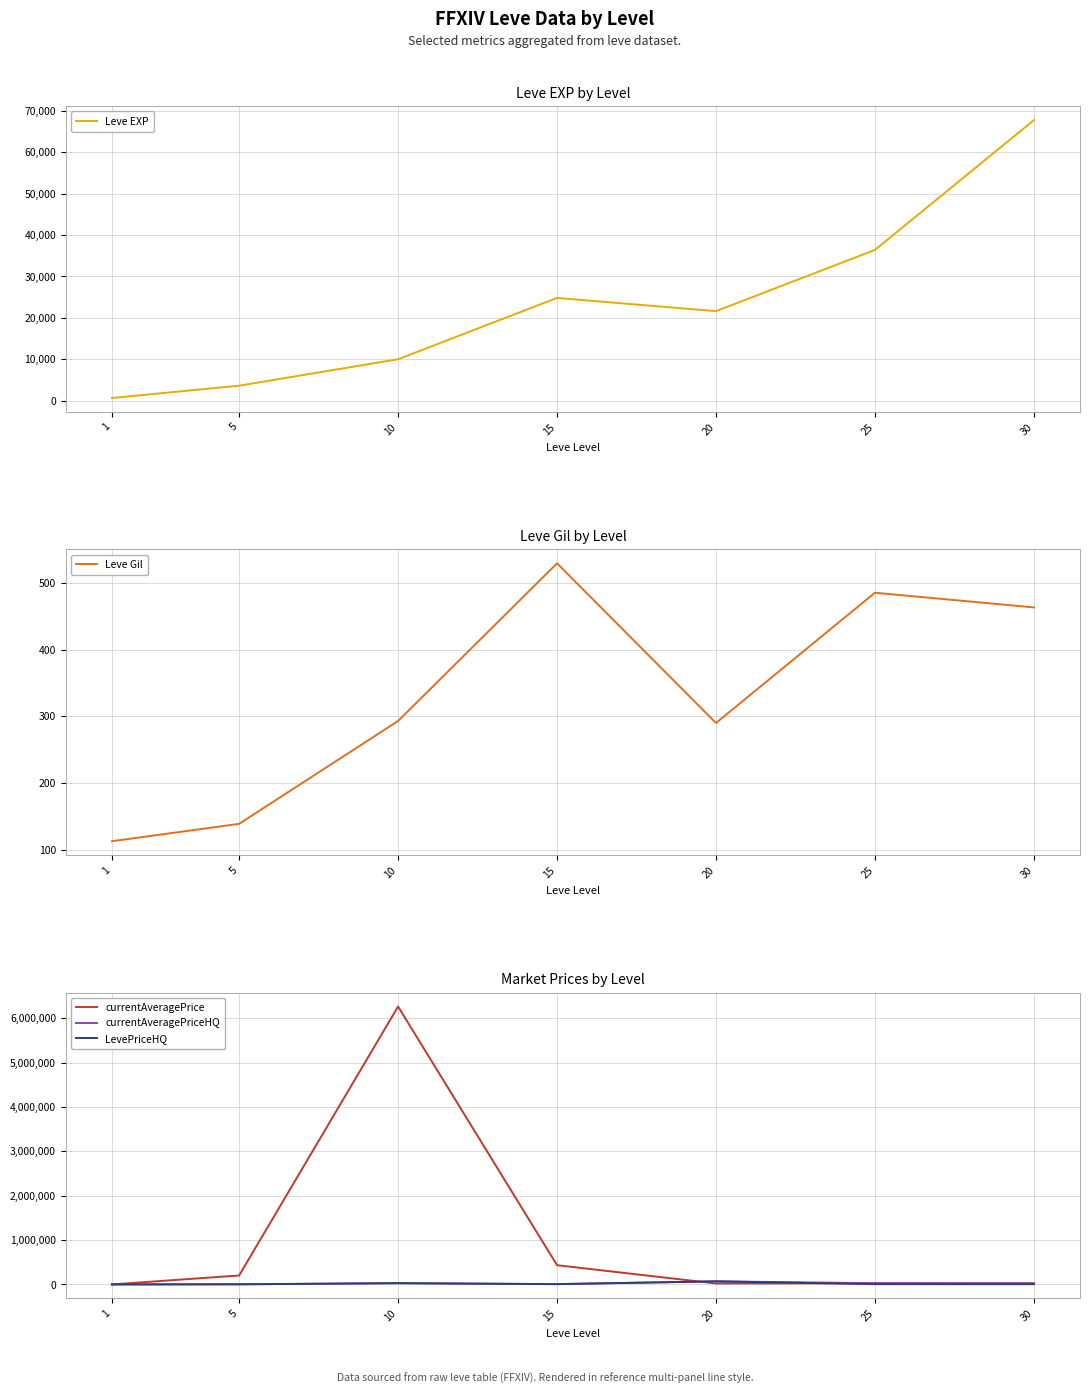

At which category is the sum across all series the highest?

10